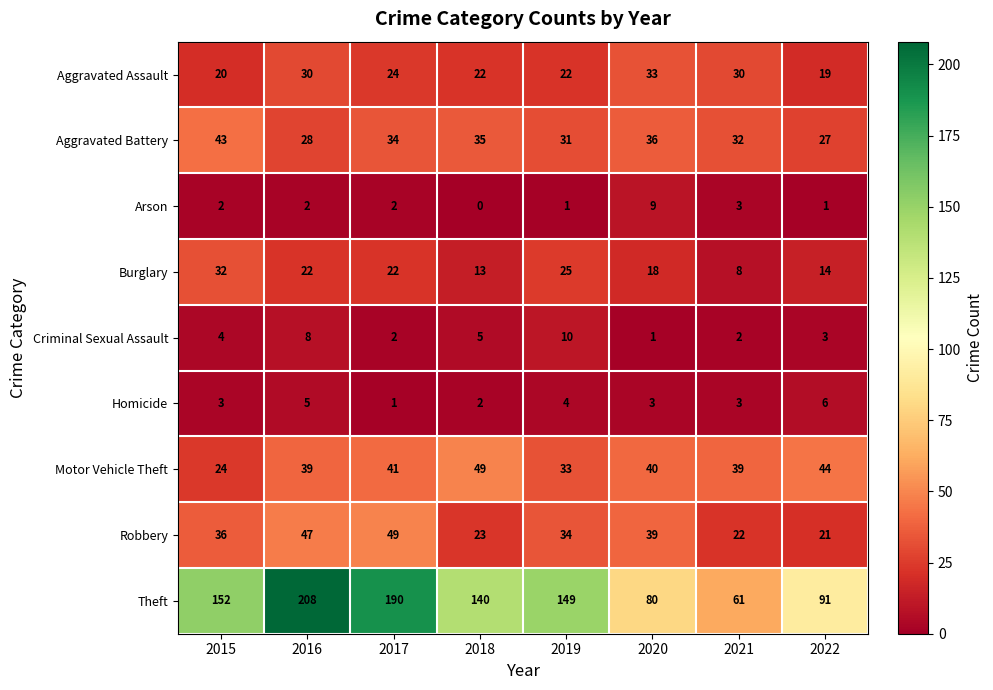

Where is Aggravated Assault nearest to the value 26?

2017